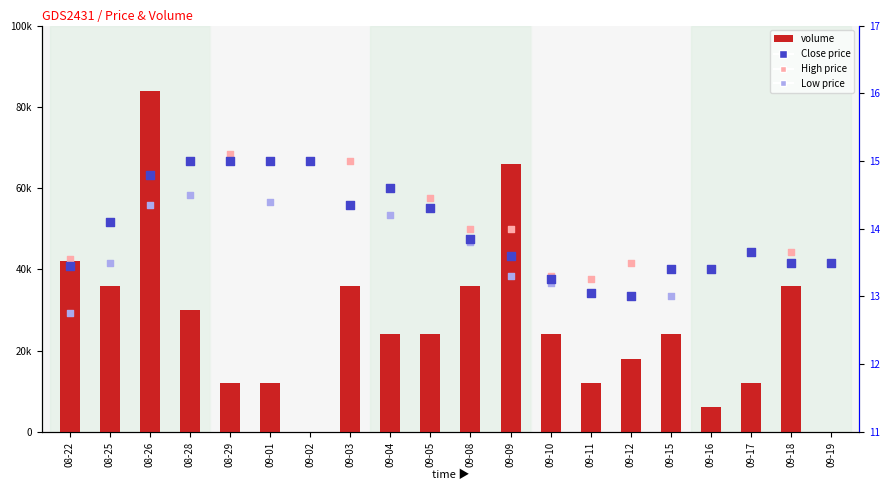

What is the total value across all series at 09-03?

50.9